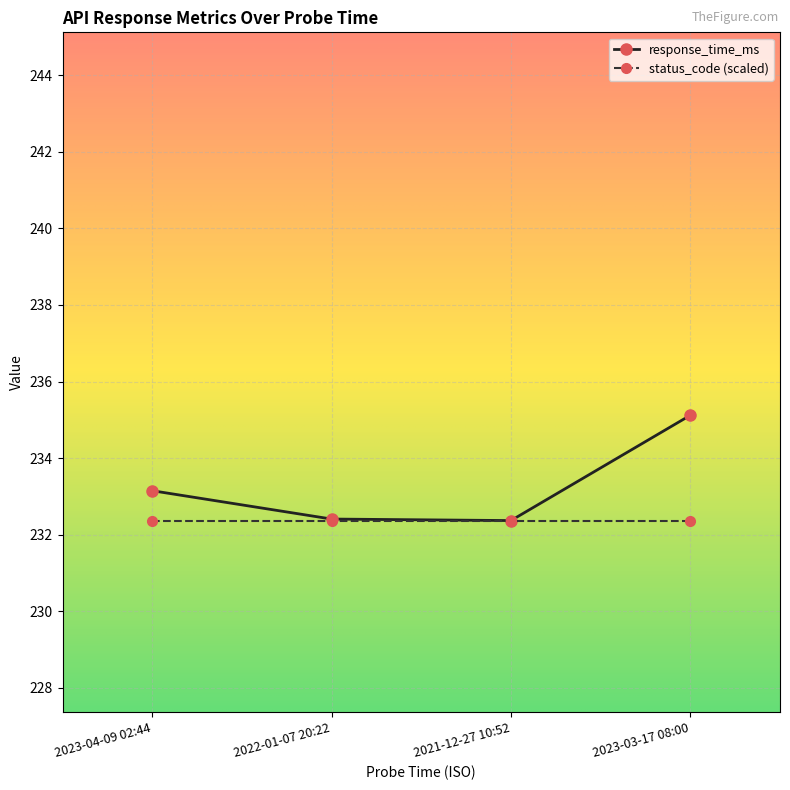

True or false: status_code (scaled) has a value of 232.4 at 2023-03-17 08:00.

True